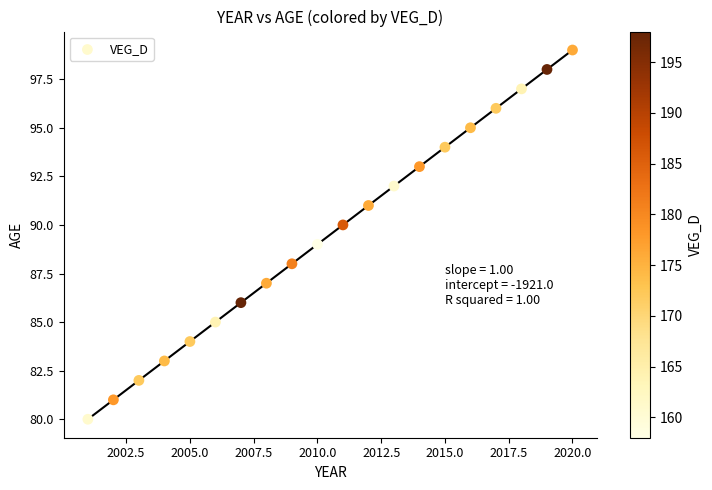

What is the range of Y values (max minus min)?

19